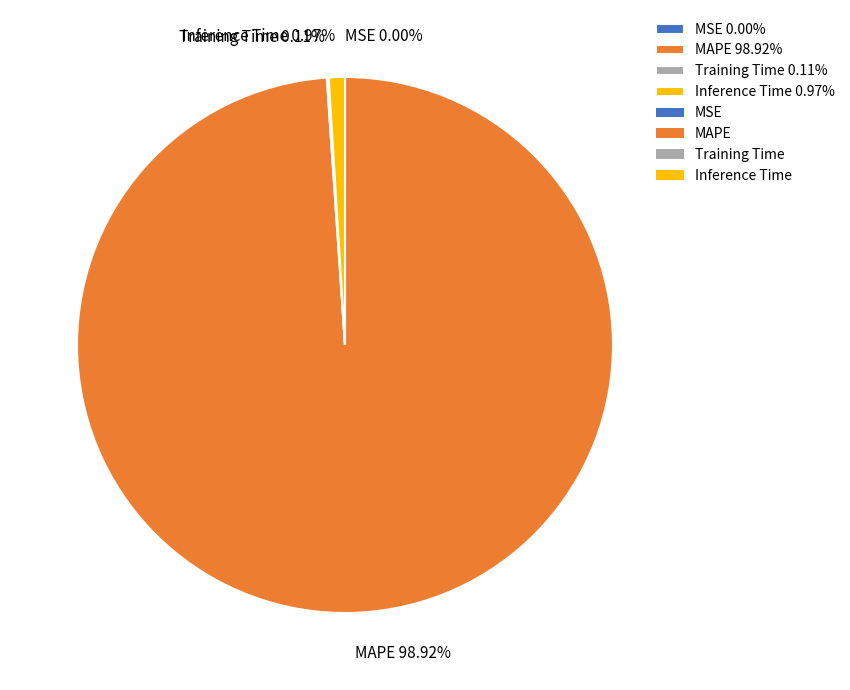

Is the sum of MAPE and Inference Time greater than half?

Yes